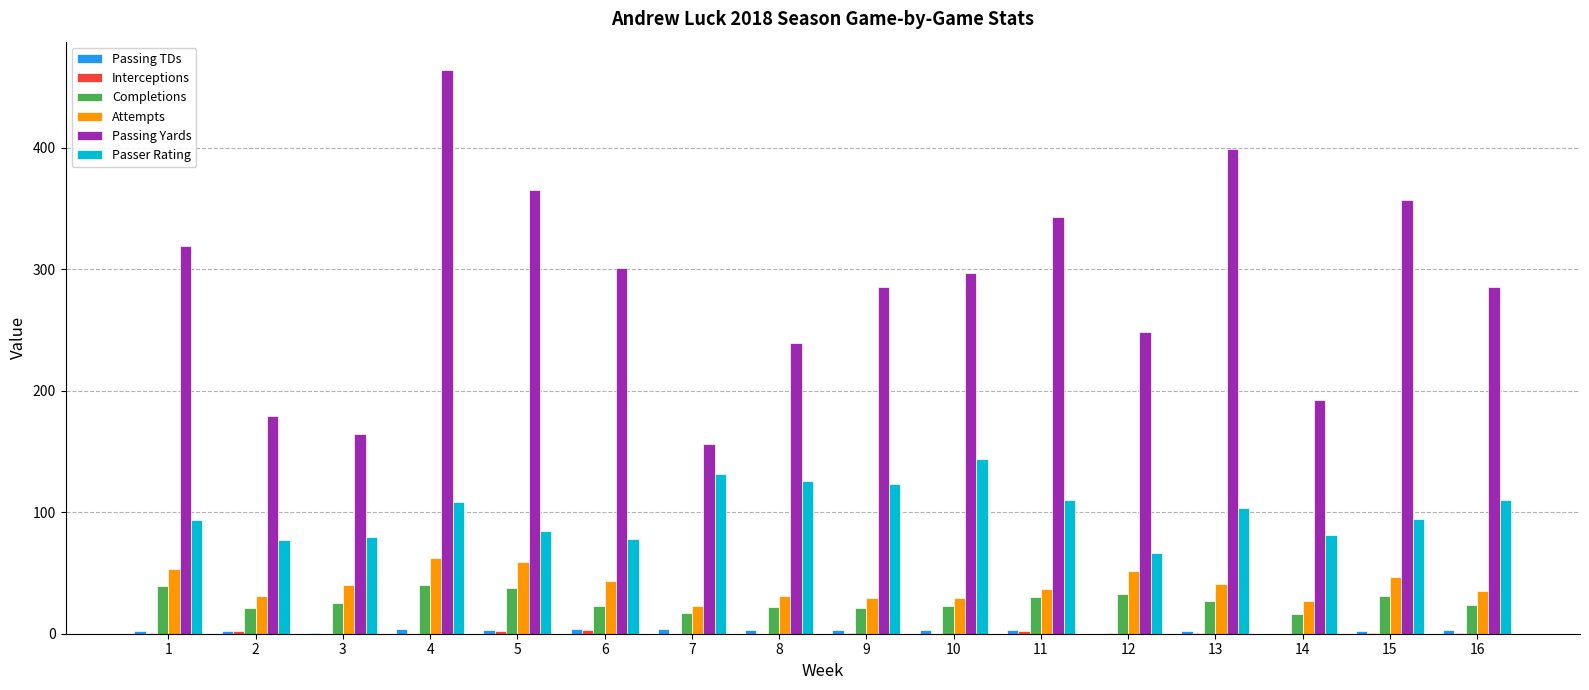

The Passer Rating series shows 109.8 at 11. True or false?

True